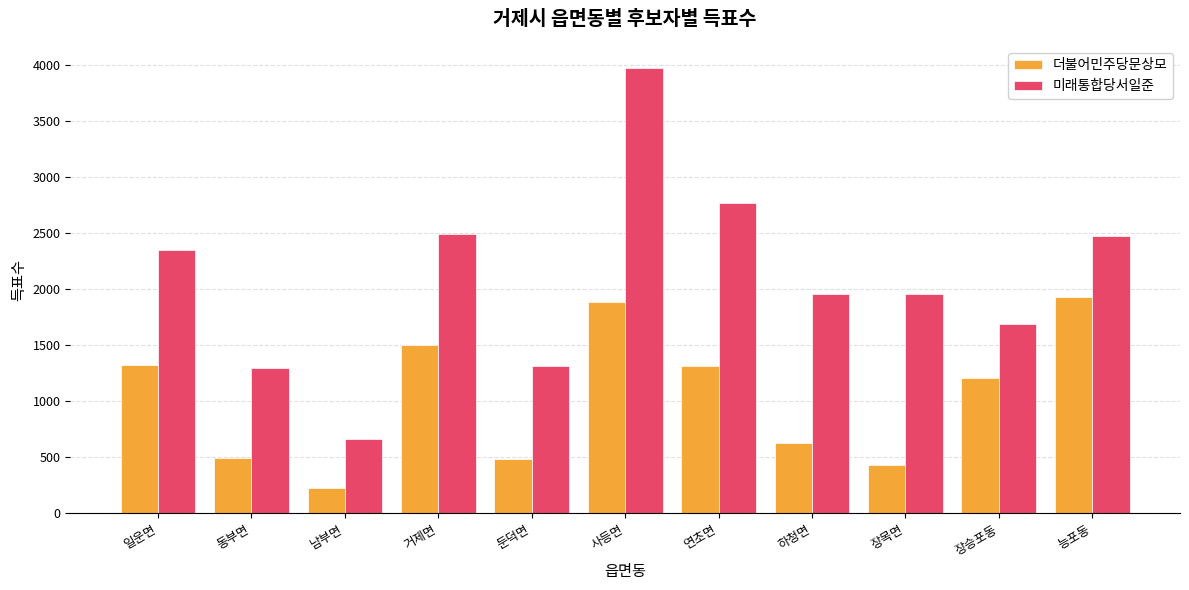

What are all the series names shown in the legend?

더불어민주당문상모, 미래통합당서일준